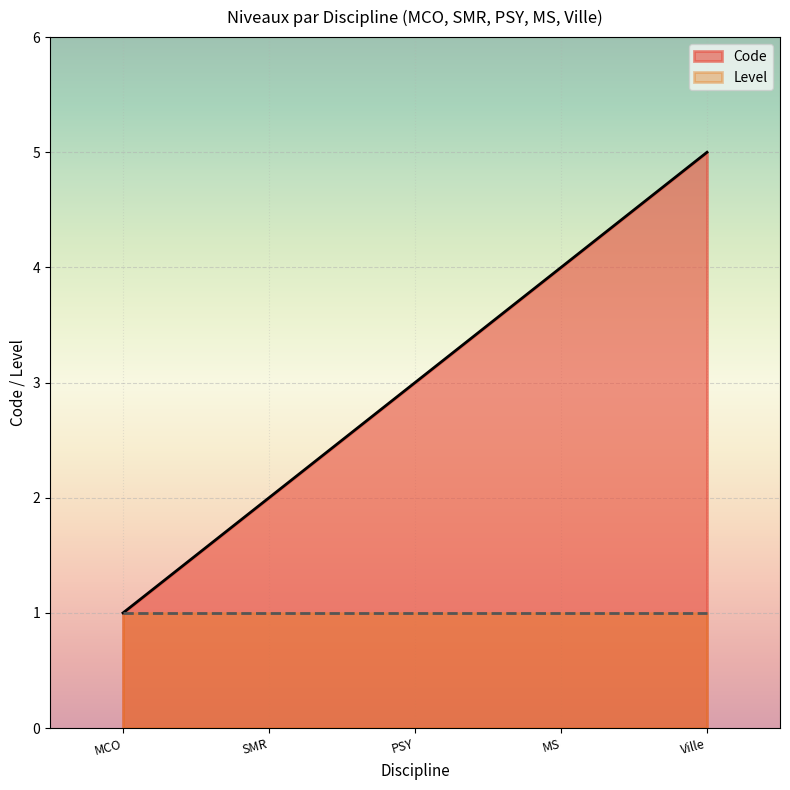

Reading right to left, list all the values displayed in this chart.

Ville=5	MS=4	PSY=3	SMR=2	MCO=1